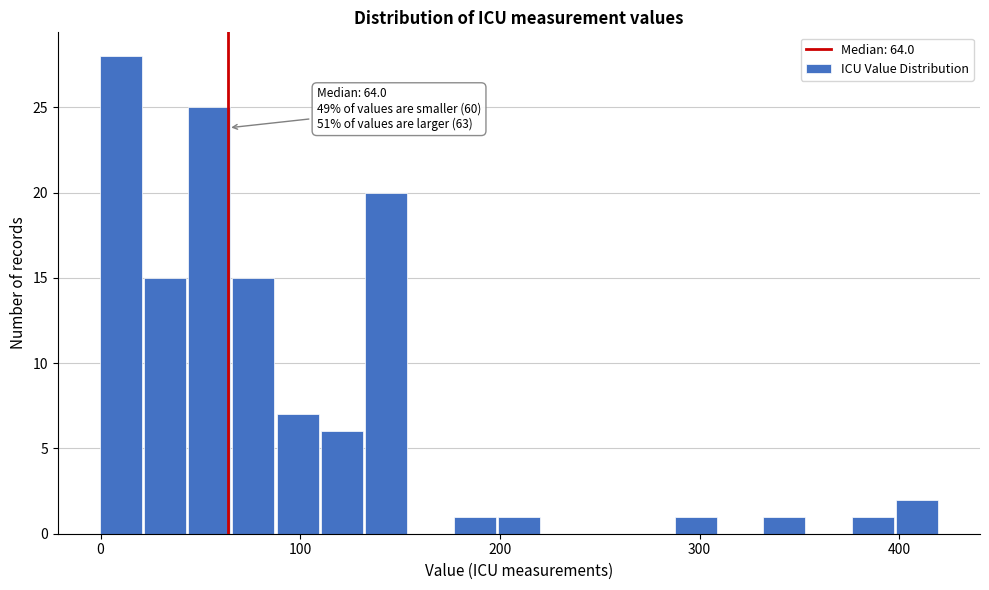

Read against the x-axis, roughly where is the centre of the tallest bar?

10